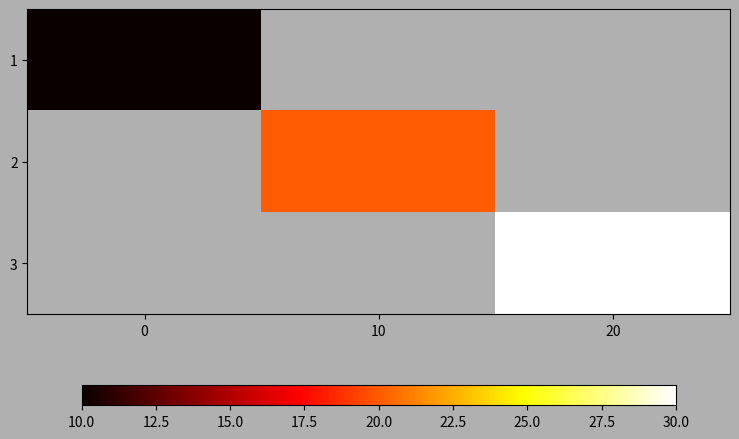

List the series in order of their peak value, lowest first.

1, 2, 3